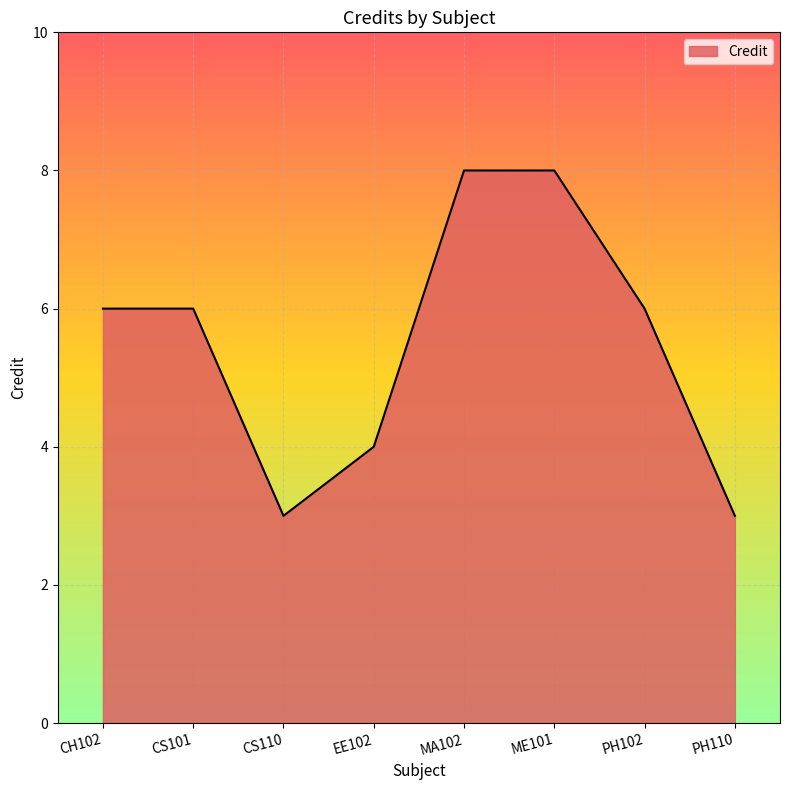

Reading left to right, transcribe all the data shown in this chart.

CH102=6	CS101=6	CS110=3	EE102=4	MA102=8	ME101=8	PH102=6	PH110=3